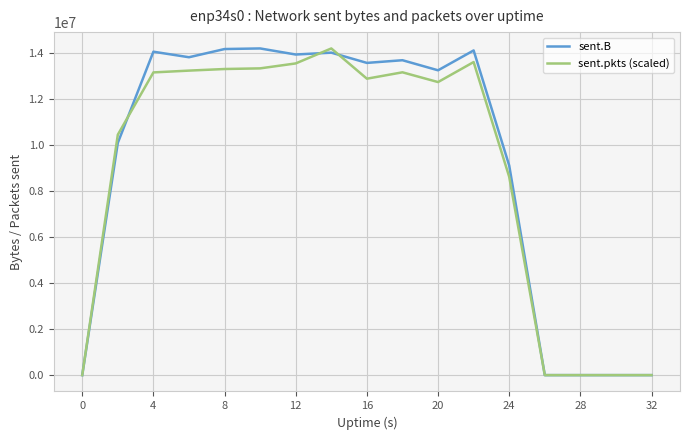

Does the chart have visible grid lines?

Yes